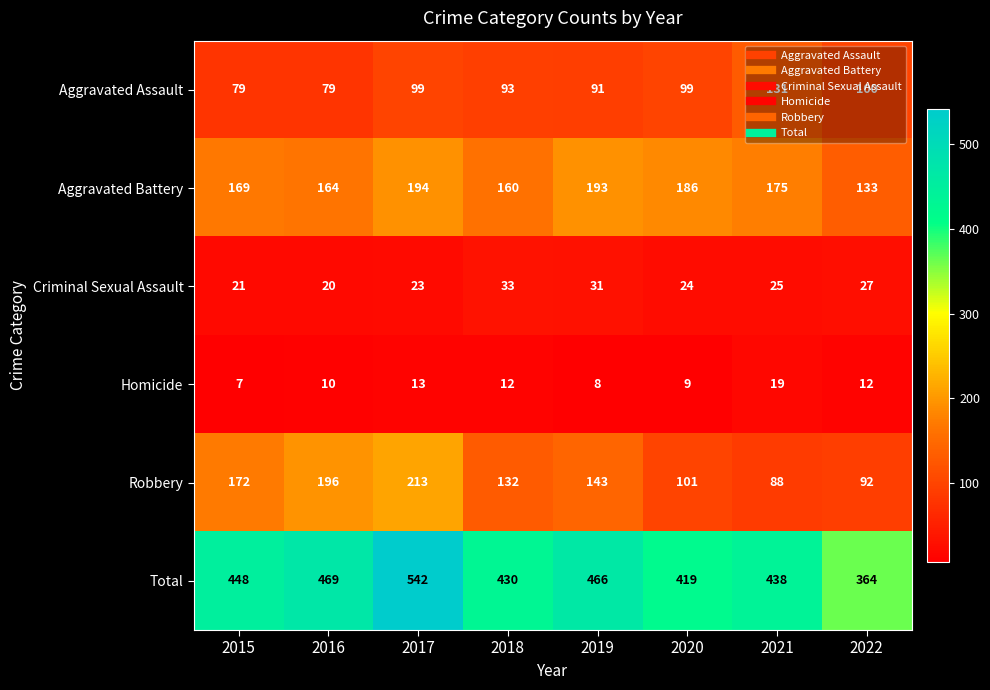

What is the difference between the Criminal Sexual Assault values at 2020 and 2022?

3